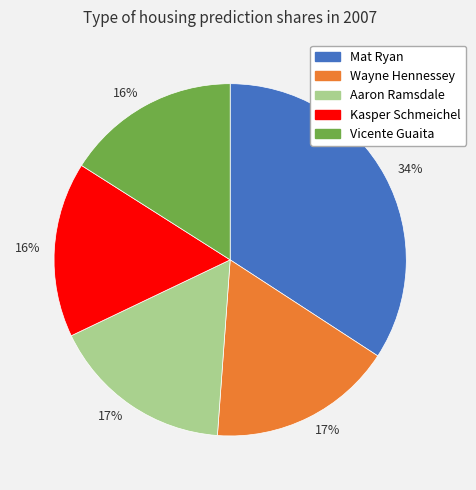

To the nearest percent, what is the difference between the largest and smallest slice percentages?

18%